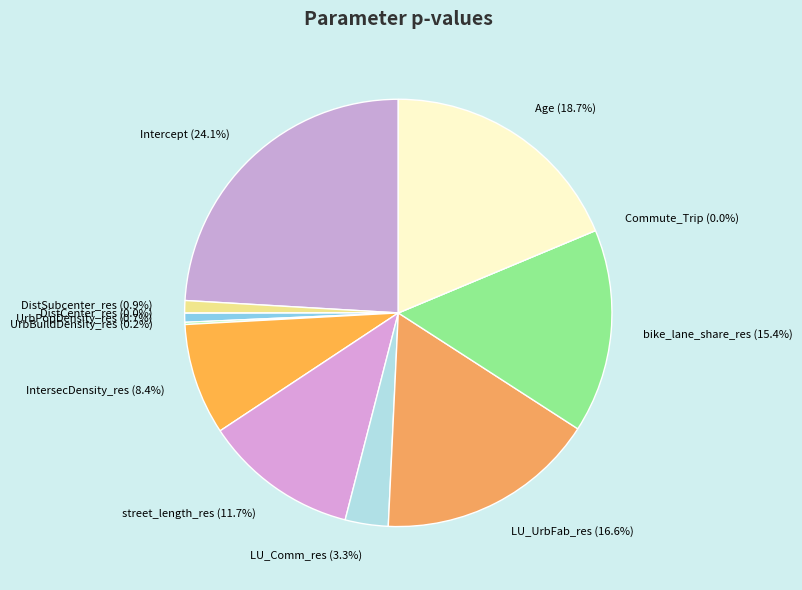

Does any single category account for the majority?

No